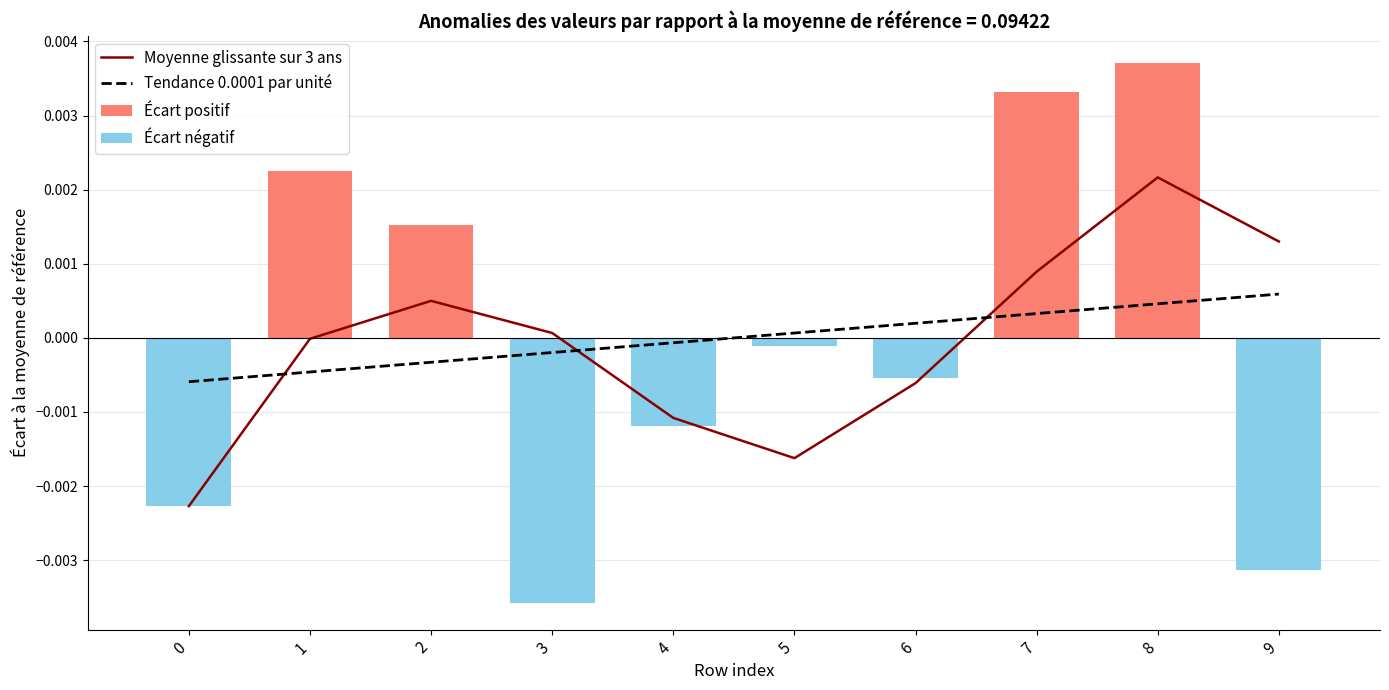

Between 0 and 3, which series saw the biggest shift?

Moyenne glissante sur 3 ans